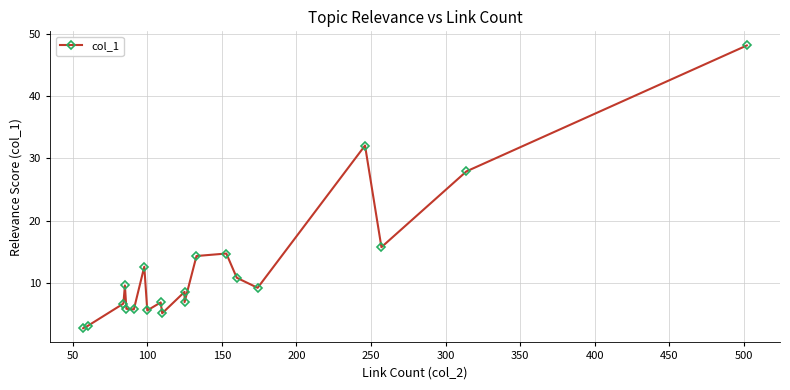

True or false: there are more than 0 points higher than both neighbors.

True